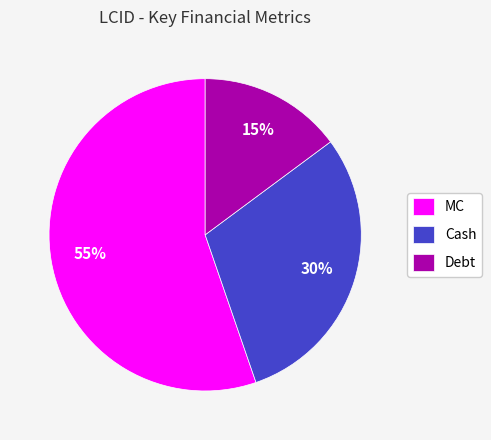

To the nearest percent, what percentage of the pie is MC?

55%